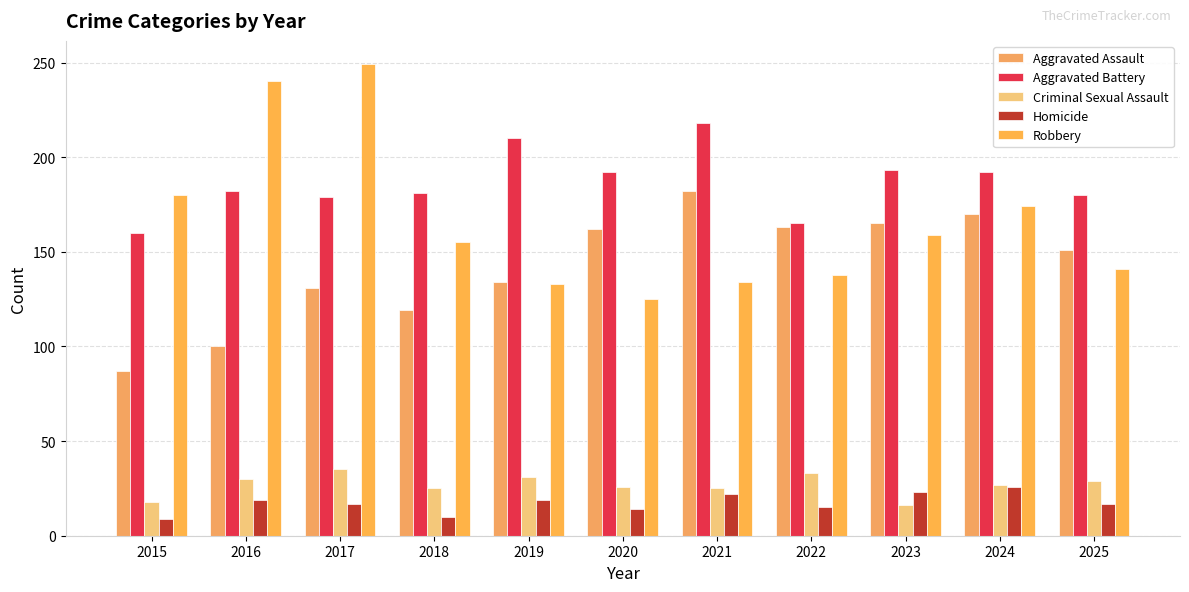

How many bars are there in each group?

5